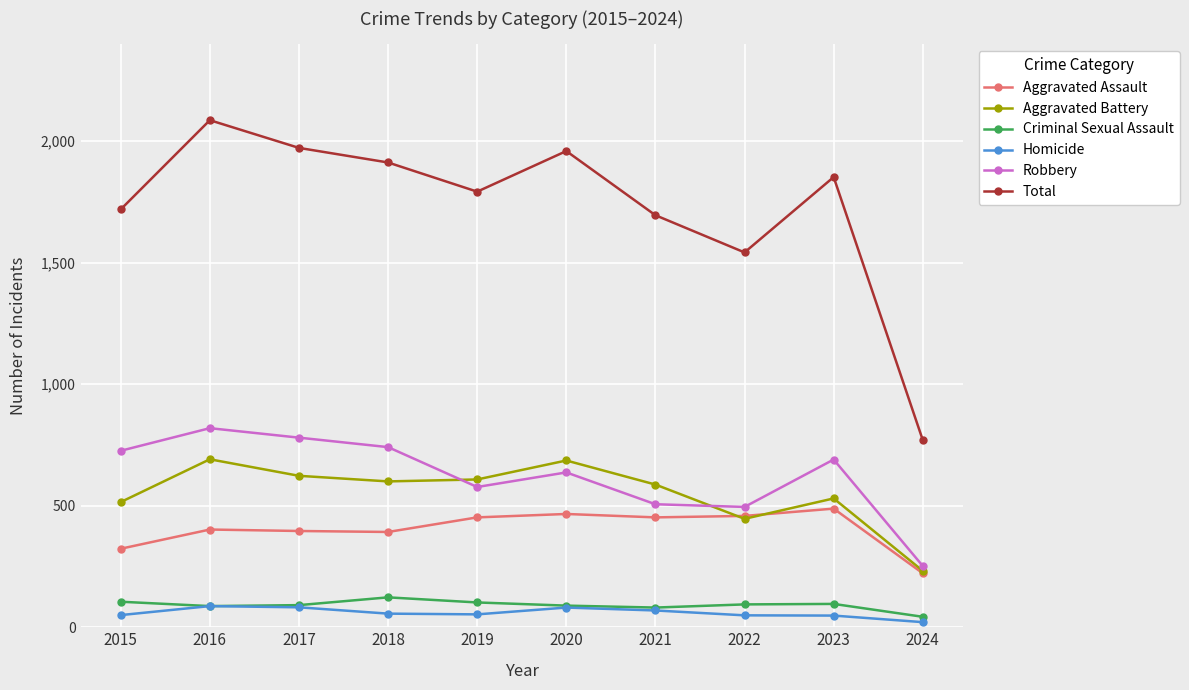

What are all the series names shown in the legend?

Aggravated Assault, Aggravated Battery, Criminal Sexual Assault, Homicide, Robbery, Total